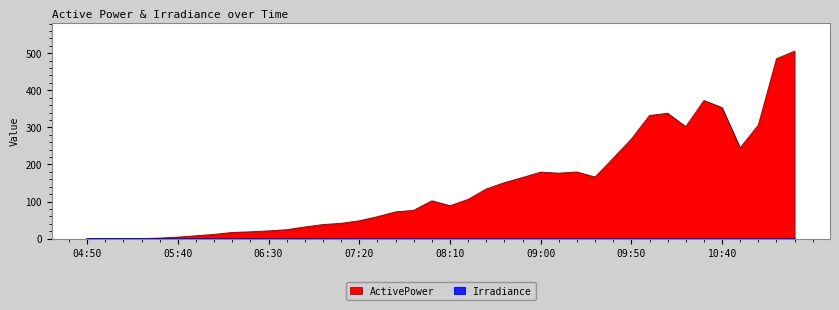

What is the sum of all values?

5644.4